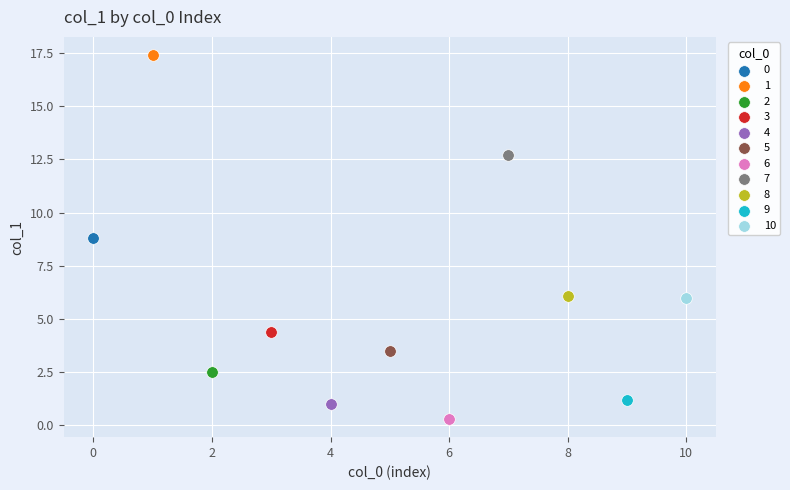

Which series reaches the minimum Y coordinate?

6